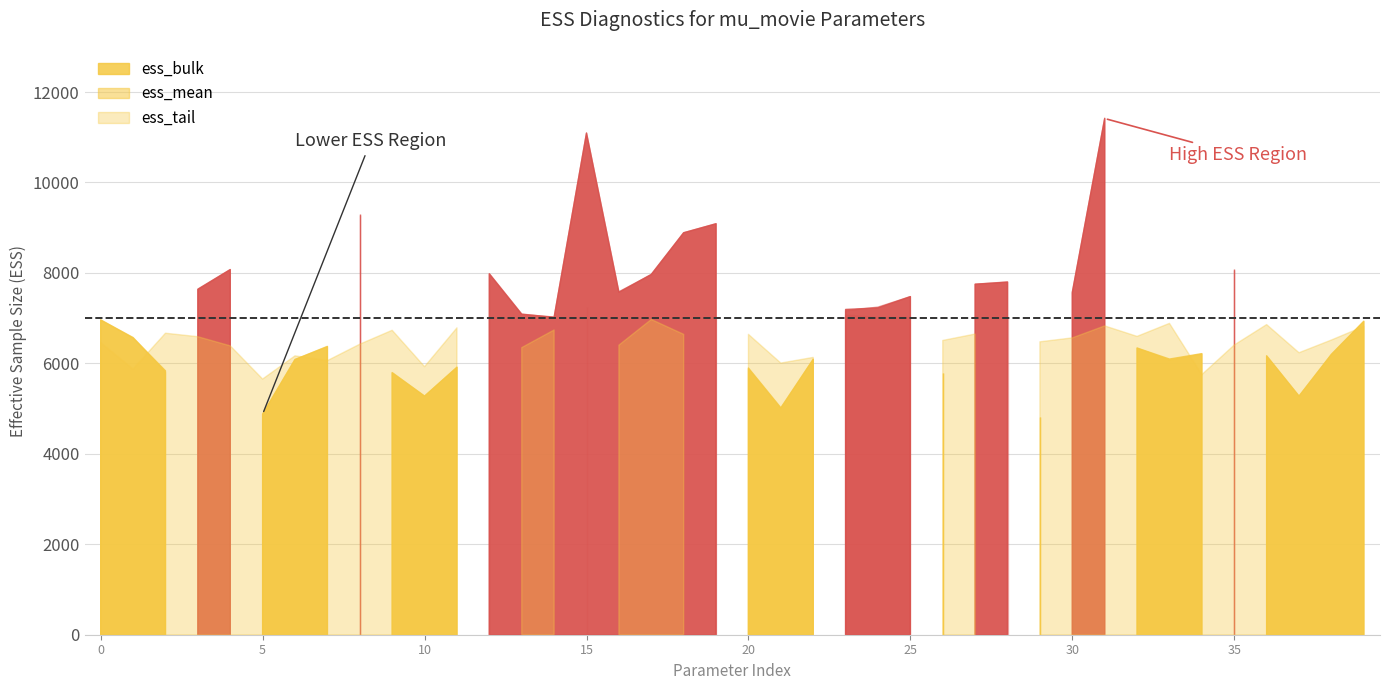

What is the sum of all ess_tail values?

262106